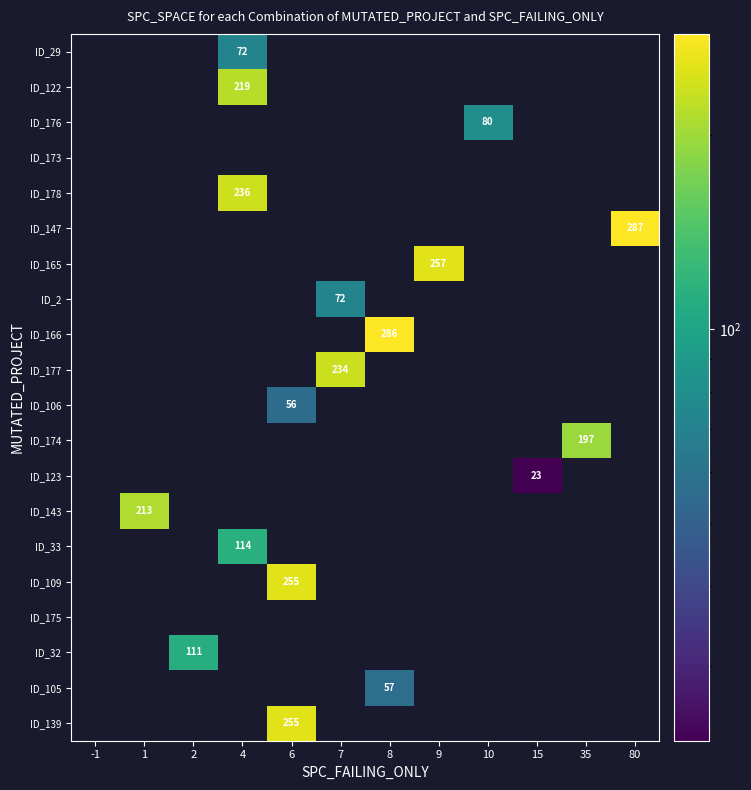

The value of ID_178 at 4 is 367. True or false?

False